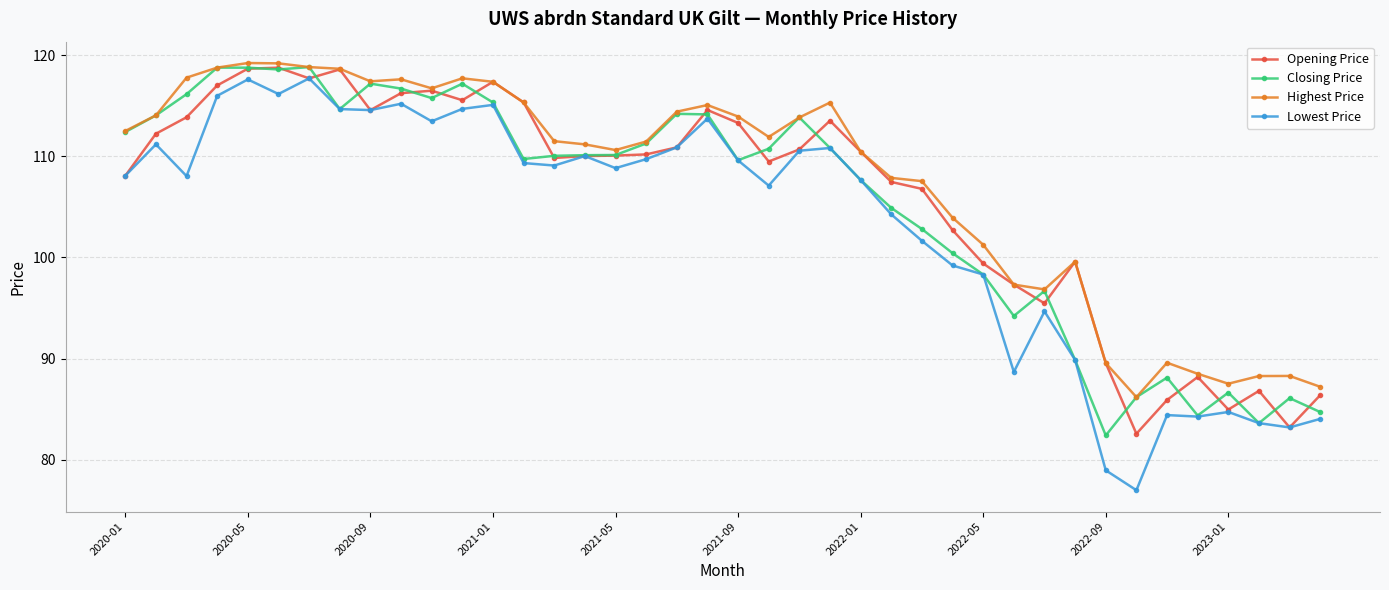

What is the greatest value displayed?

119.2